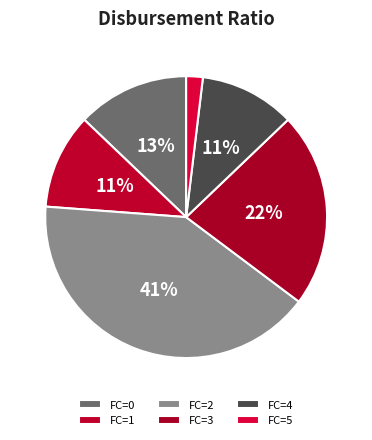

What is the largest slice in the pie chart?

FC=2